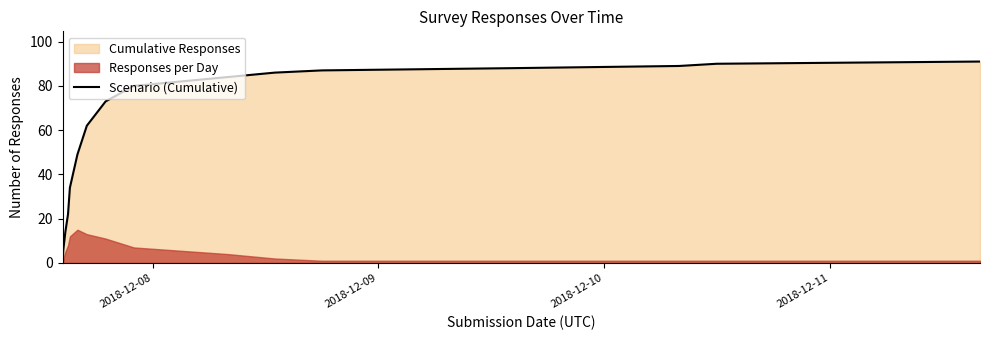

How many lines are shown in the chart?

1